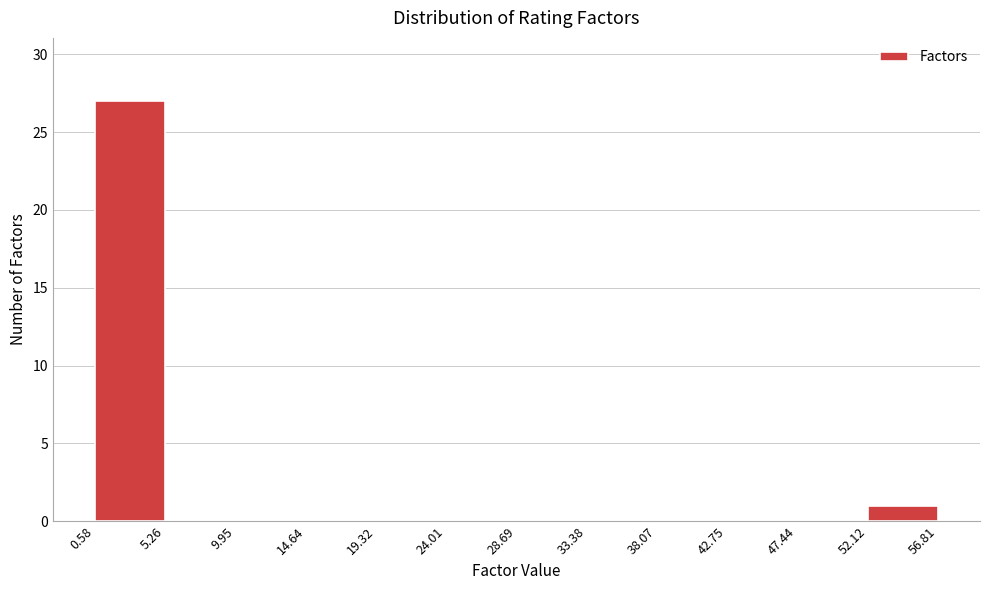

Reading left to right, list every bar in this chart as the range it spans on the x-axis followed by its height. The values are not printed on the chart, so give them approximately, as read against the axis.

0.58 to 5.26: 27
5.26 to 9.95: 0
9.95 to 14.64: 0
14.64 to 19.32: 0
19.32 to 24.01: 0
24.01 to 28.69: 0
28.69 to 33.38: 0
33.38 to 38.07: 0
38.07 to 42.75: 0
42.75 to 47.44: 0
47.44 to 52.12: 0
52.12 to 56.81: 1